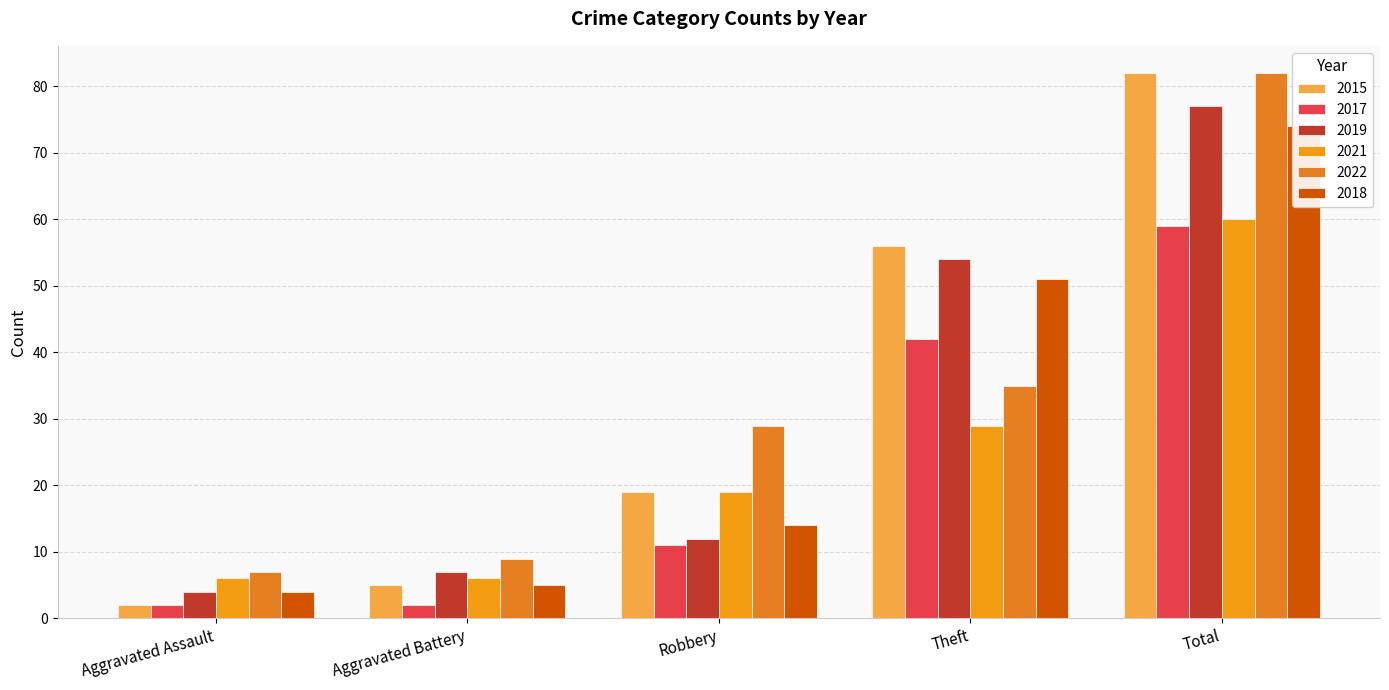

Which series has the largest total across all categories?

2015